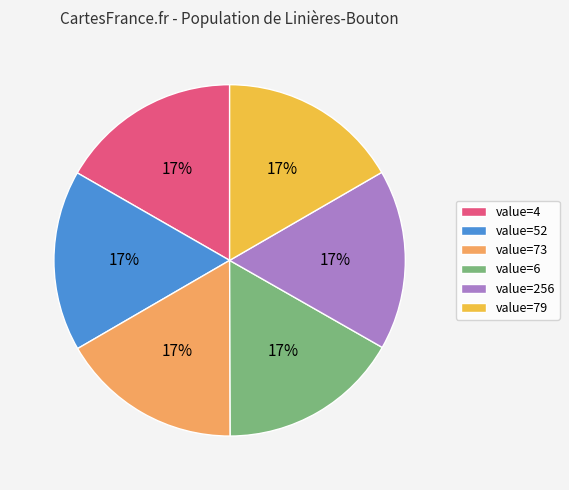

Combined, do value=6 and value=73 account for over 50%?

No